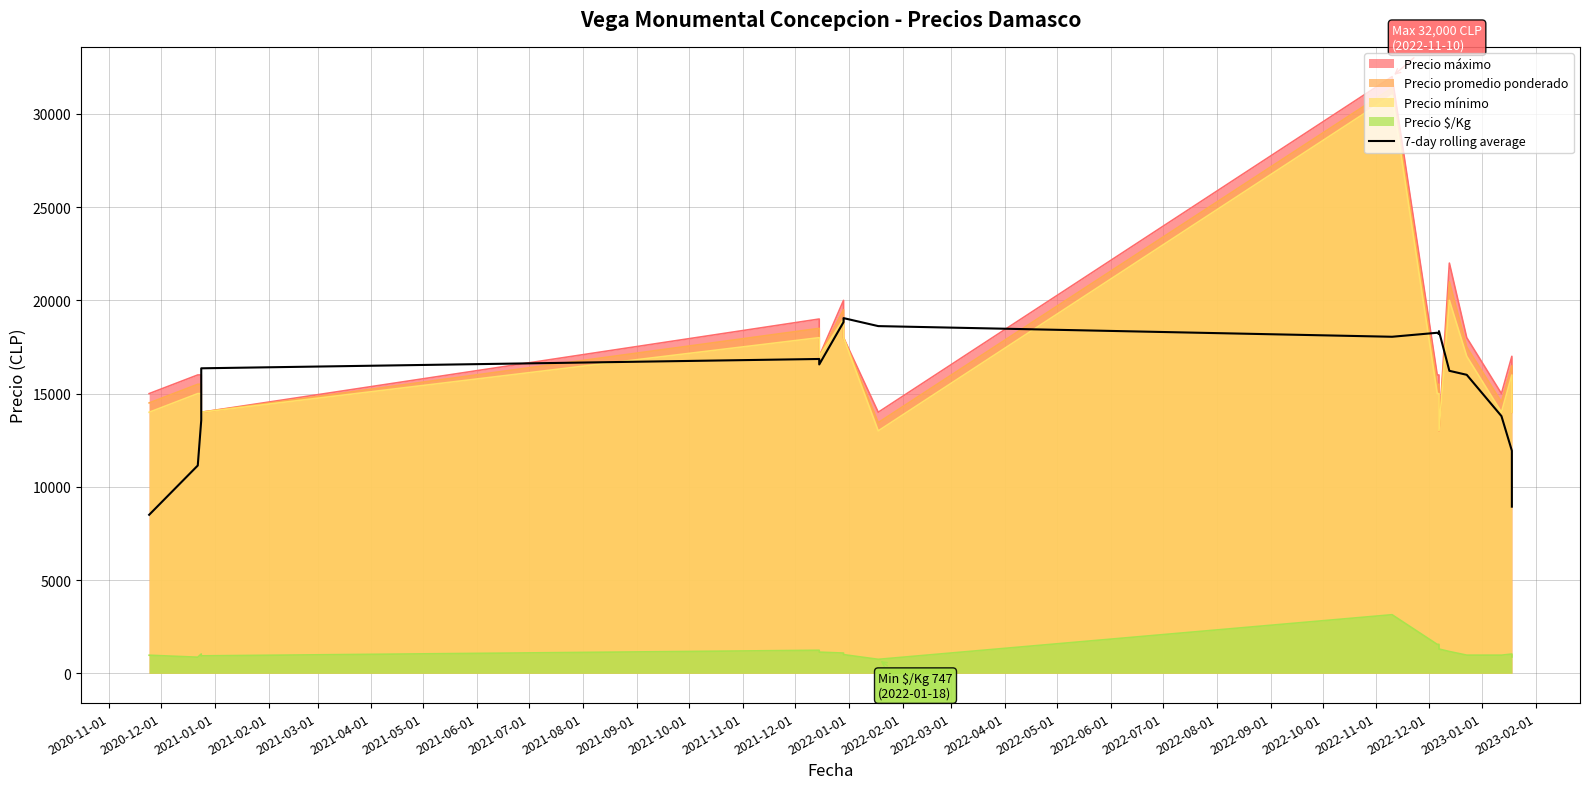

What is the difference between the maximum and minimum values?

10549.1